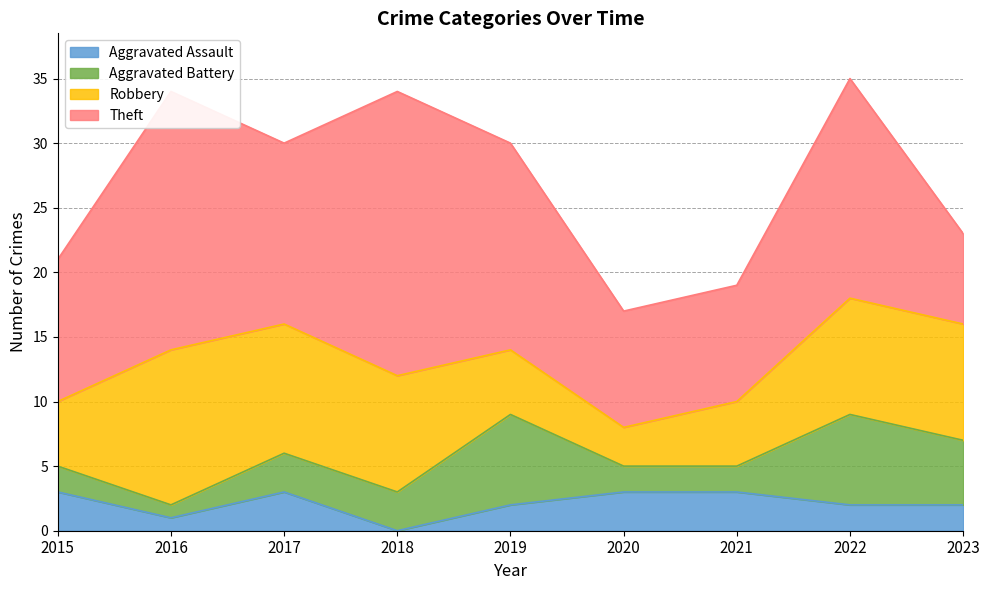

Which category has the lowest value across all series?

2018